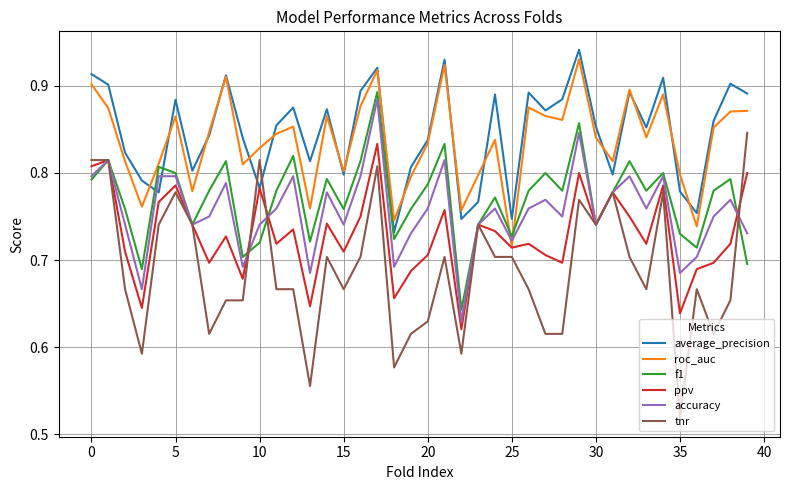

In roc_auc, how many points are higher than both neighbors (excluding endpoints)?

11